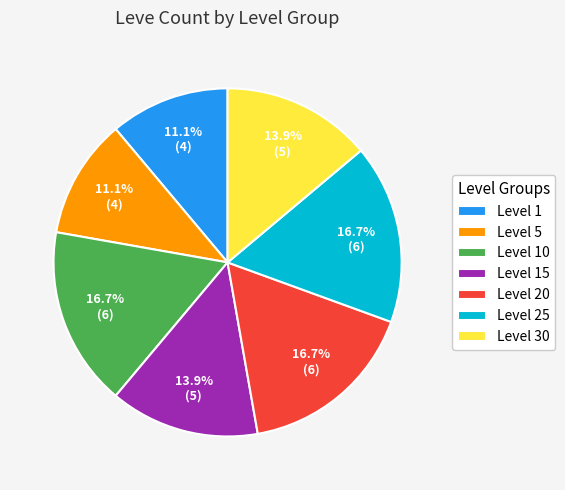

How many segments does this pie chart have?

7